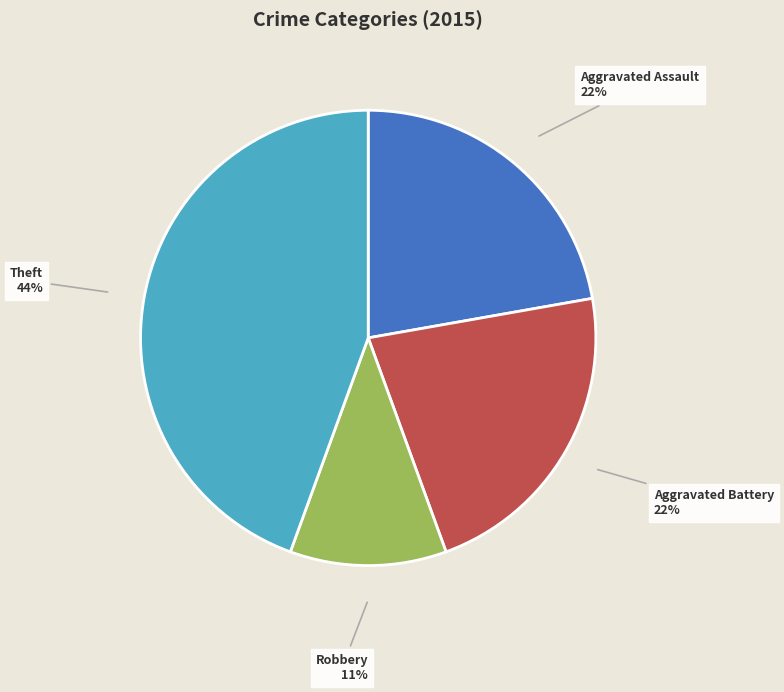

Is the sum of Aggravated Battery and Aggravated Assault greater than half?

No